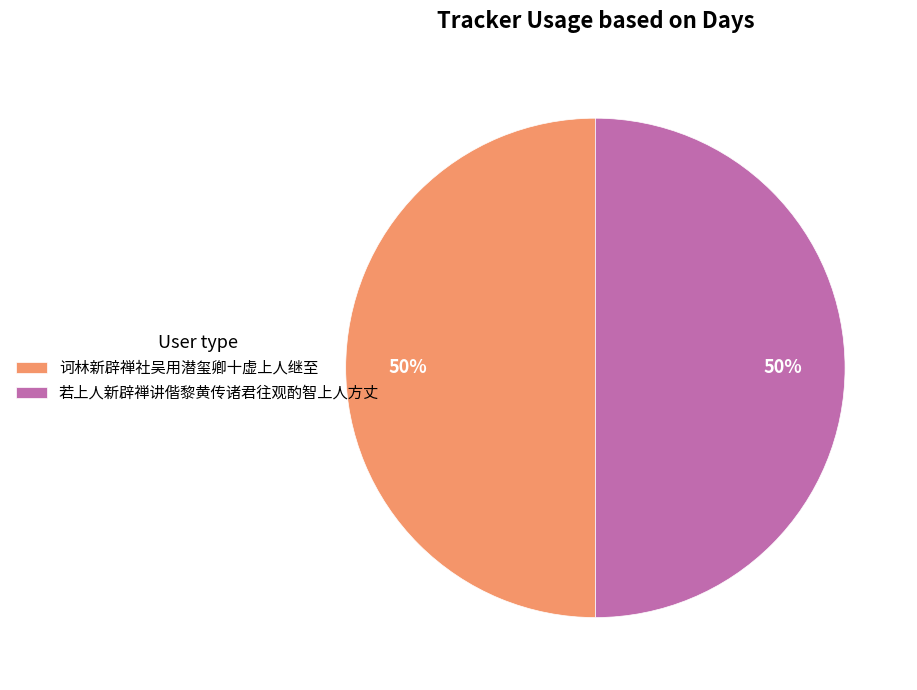

The 若上人新辟禅讲偕黎黄传诸君往观酌智上人方丈 slice represents 50% of the pie. True or false?

True